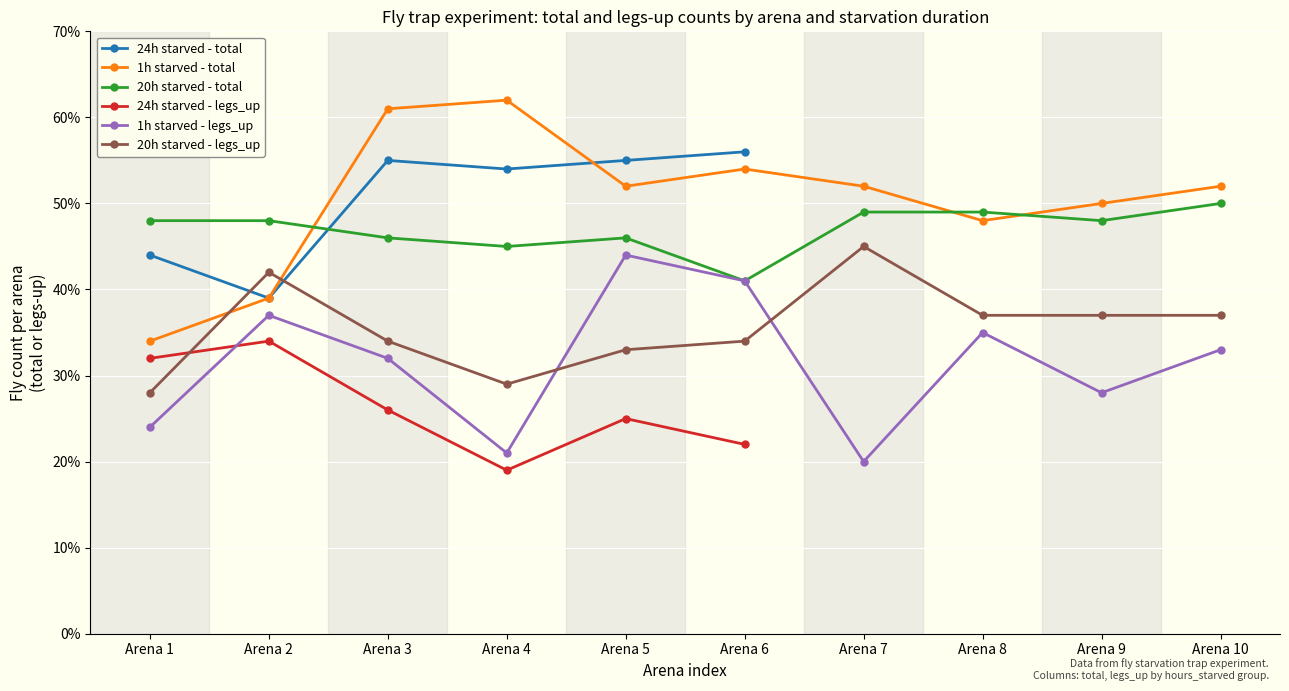

True or false: 20h starved - legs_up has a value of 37 at Arena 8.

True